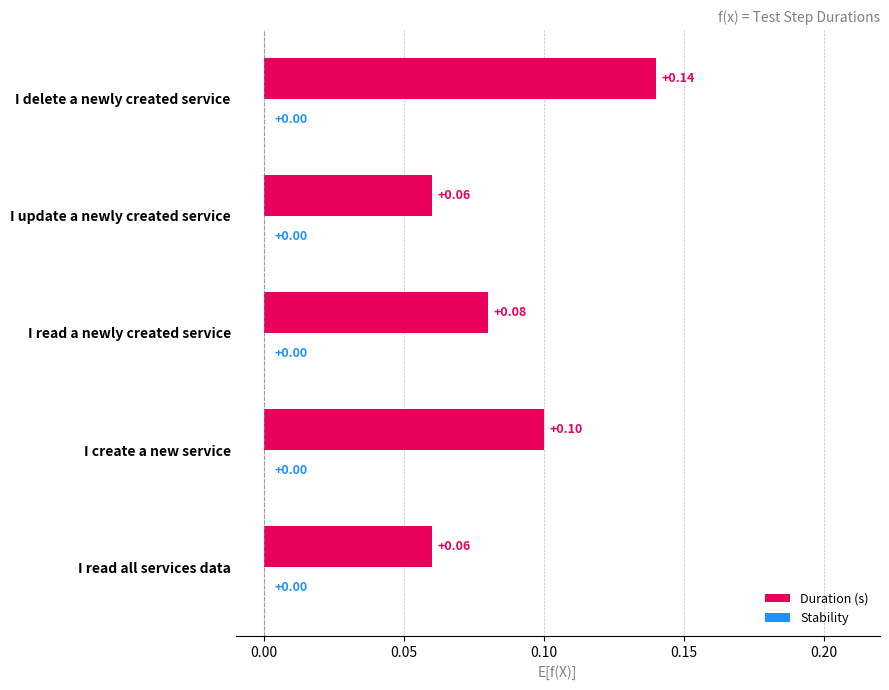

Count the number of data series in this chart.

1